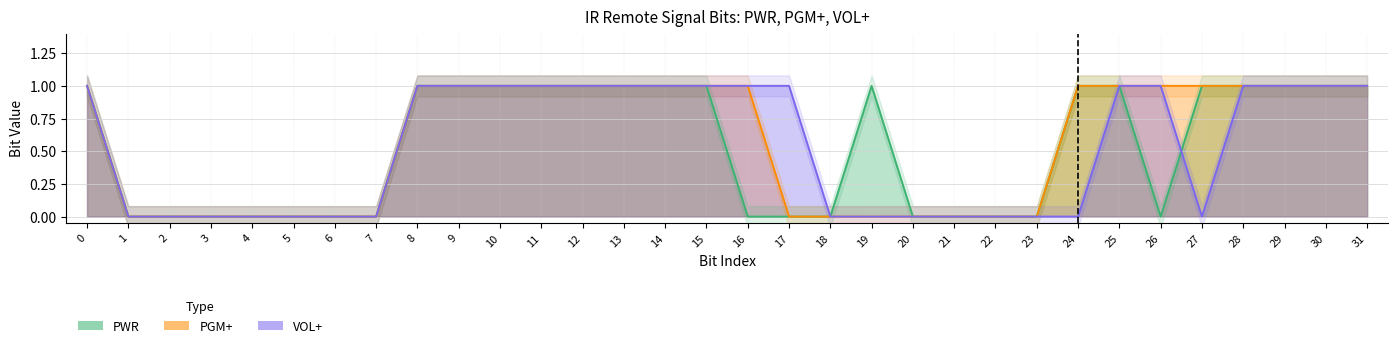

What are all the series names shown in the legend?

PWR, PGM+, VOL+